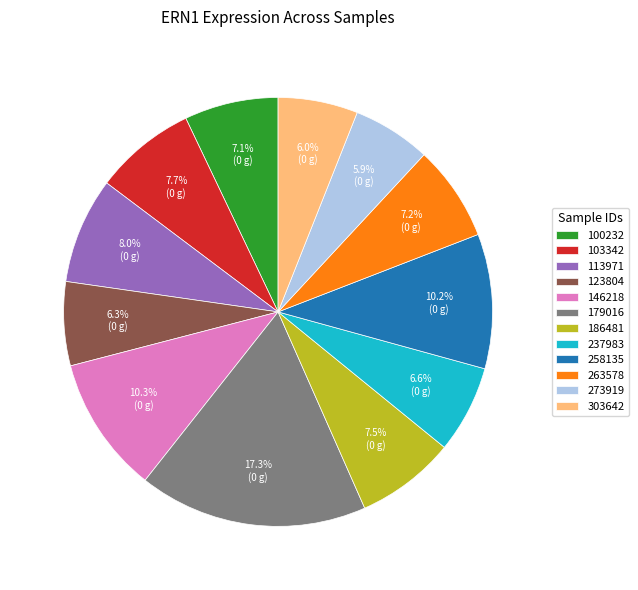

Which slice is the largest?

179016